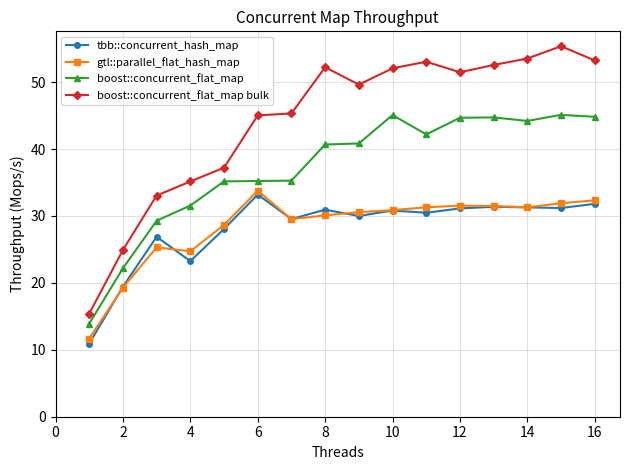

Which series has the largest range (max minus min)?

boost::concurrent_flat_map bulk